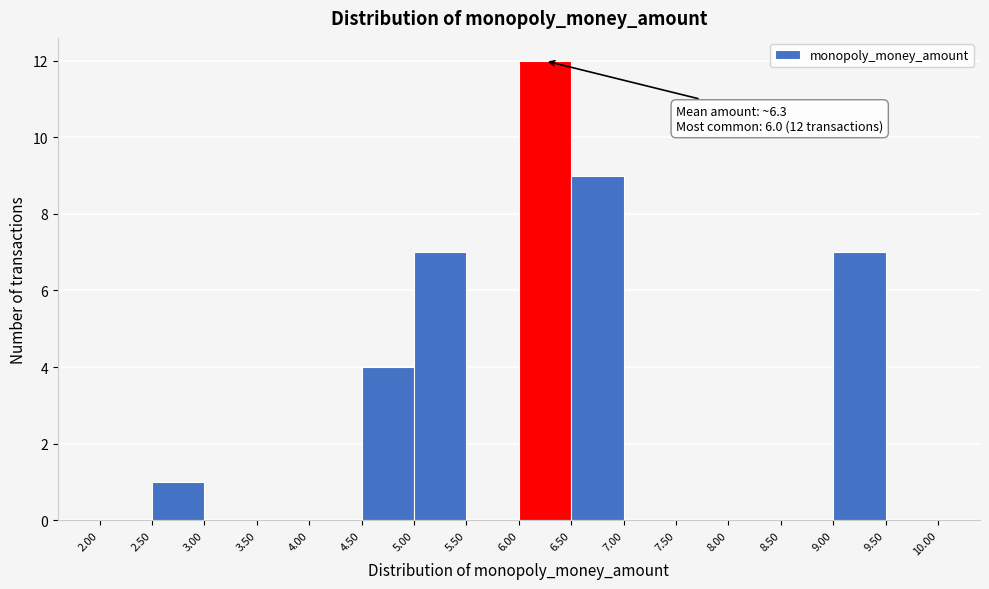

Which range on the x-axis has the tallest bar?

6.00 to 6.50